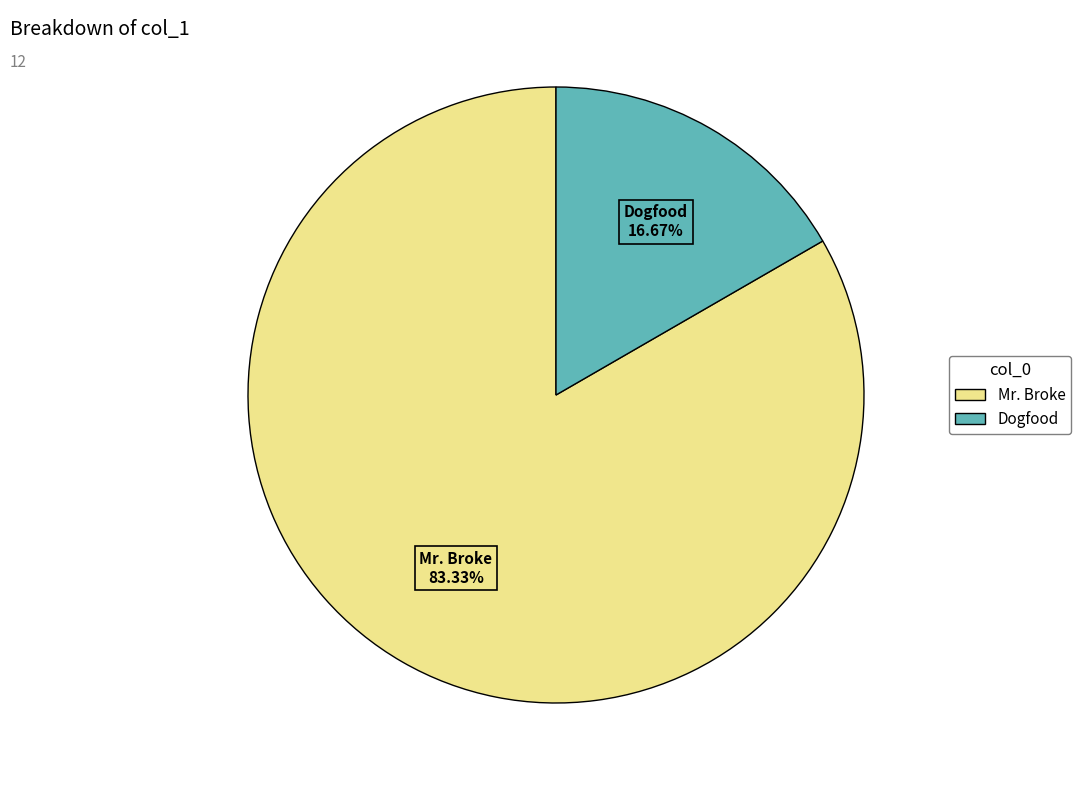

To the nearest percent, what is the average slice percentage?

50%